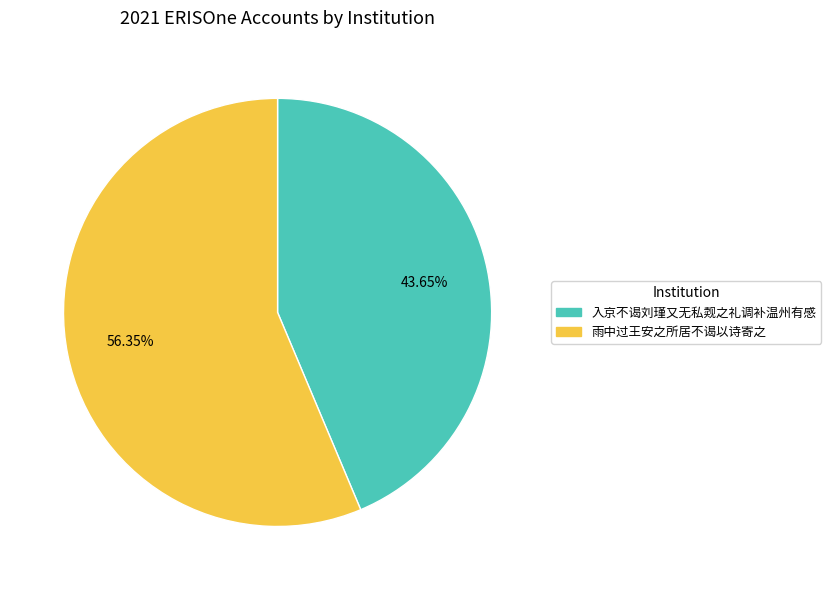

To the nearest percent, what is the average slice percentage?

50%